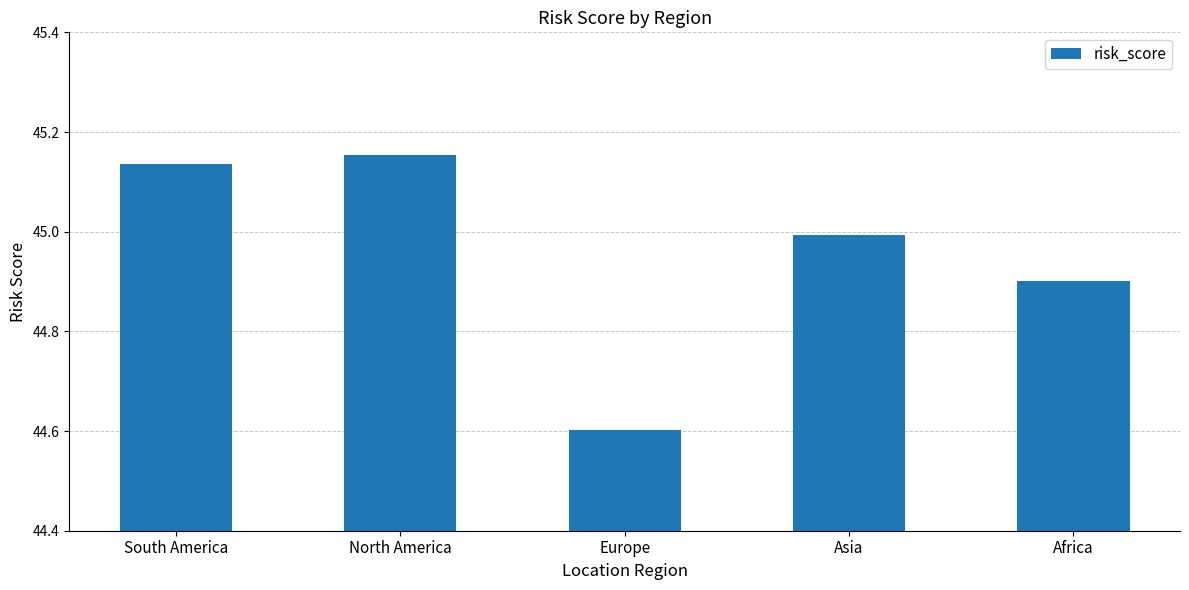

What is the change in value from Europe to Africa?

+0.3